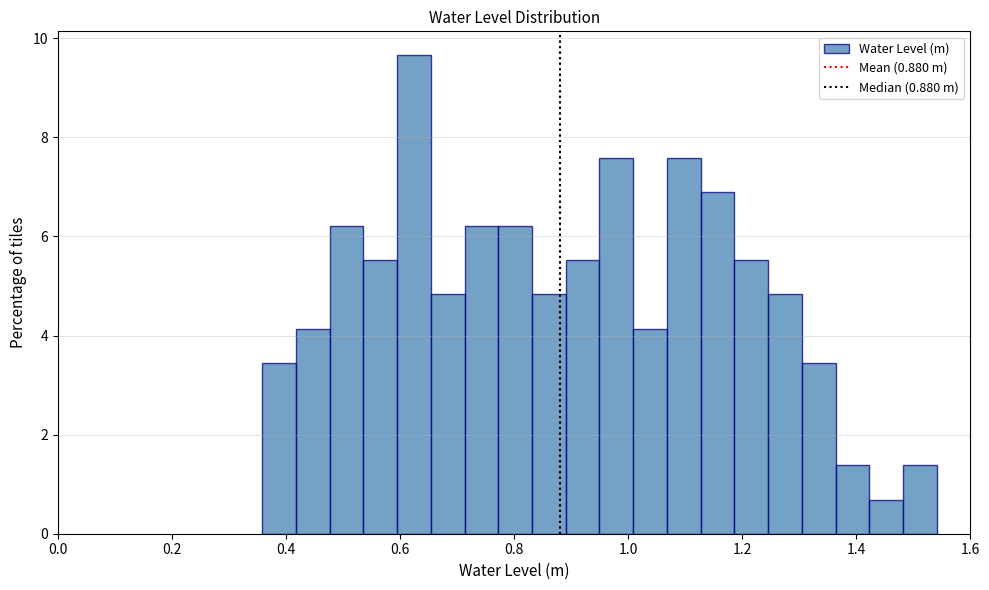

Around what value on the x-axis is the tallest bar? Give the approximate position of its centre, as read against the axis.

0.62